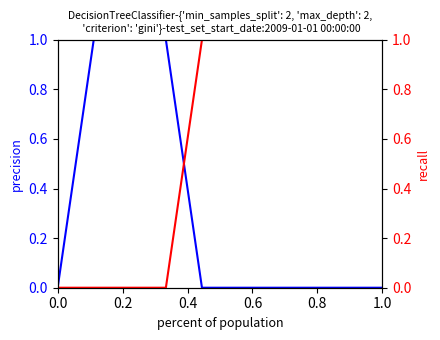

How many times do 2 and 0 cross each other?

1